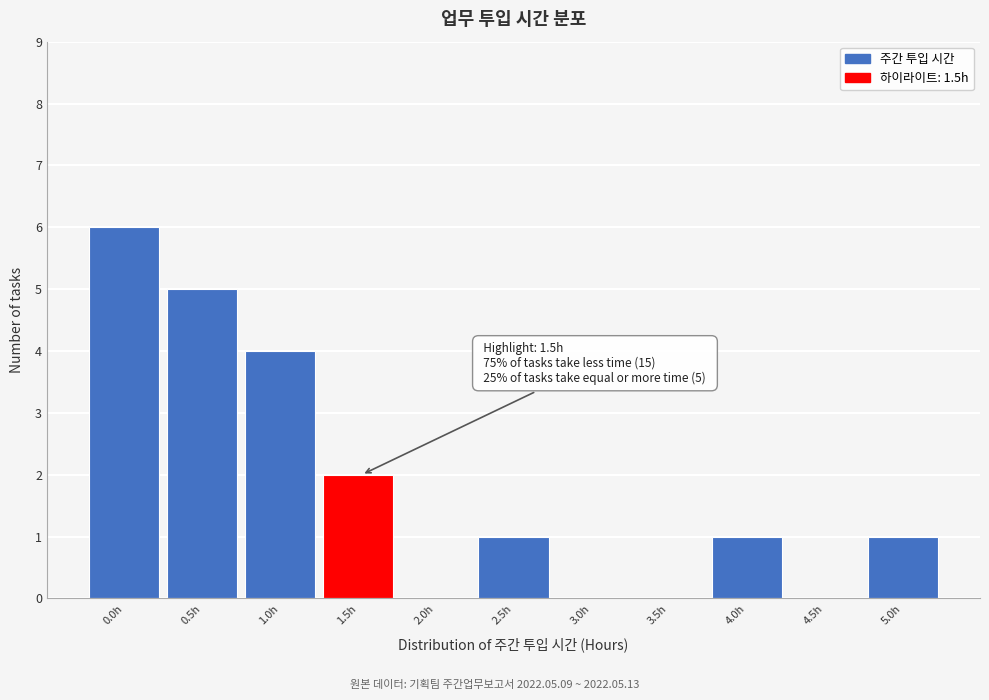

Reading left to right, extract all data points from this chart.

0.0h=6	0.5h=5	1.0h=4	1.5h=2	2.0h=0	2.5h=1	3.0h=0	3.5h=0	4.0h=1	4.5h=0	5.0h=1